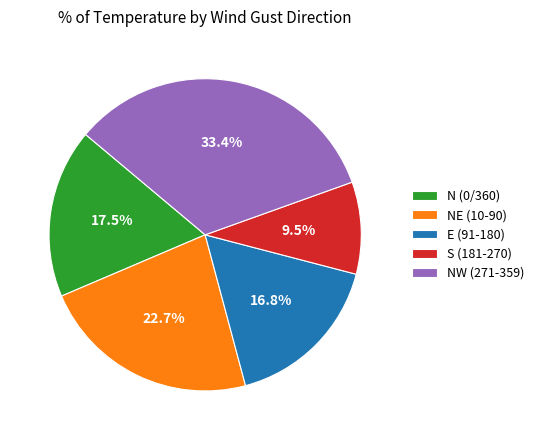

What is the smallest slice in the pie chart?

S (181-270)